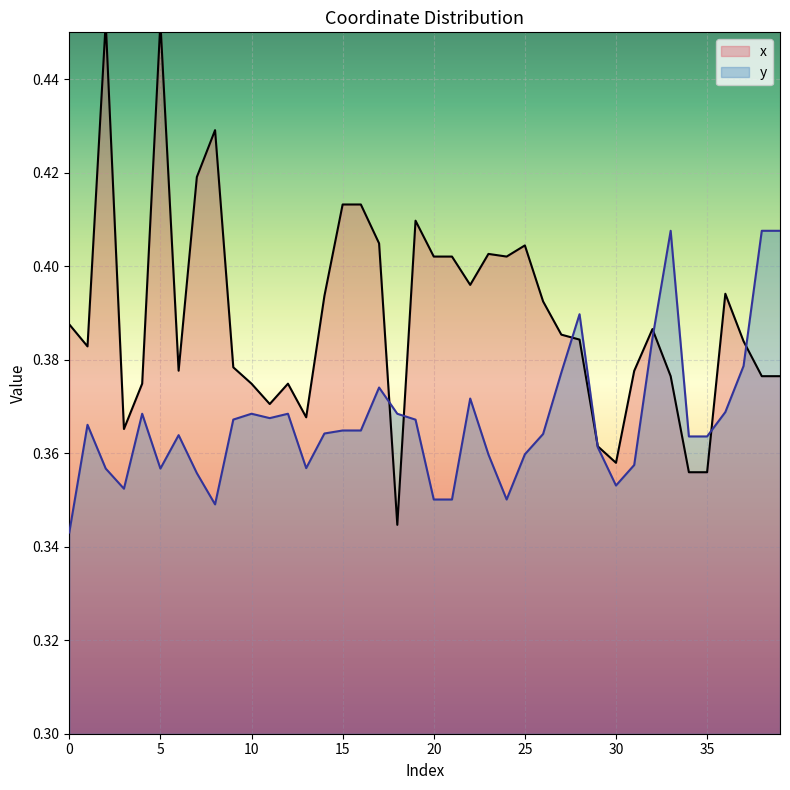

Where is x nearest to the value 0?

18